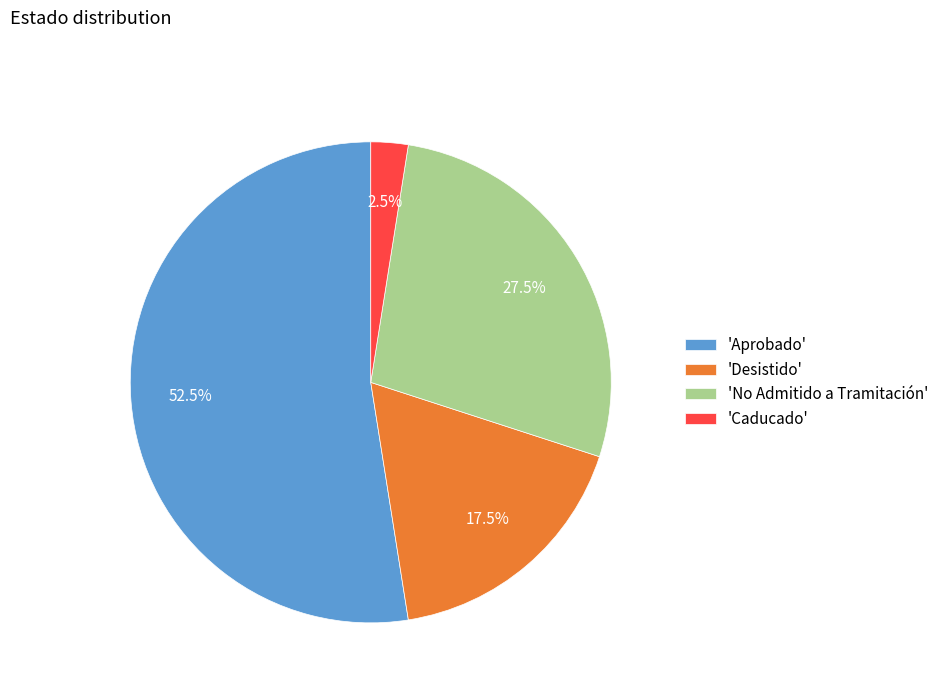

How many slices are in this pie chart?

4